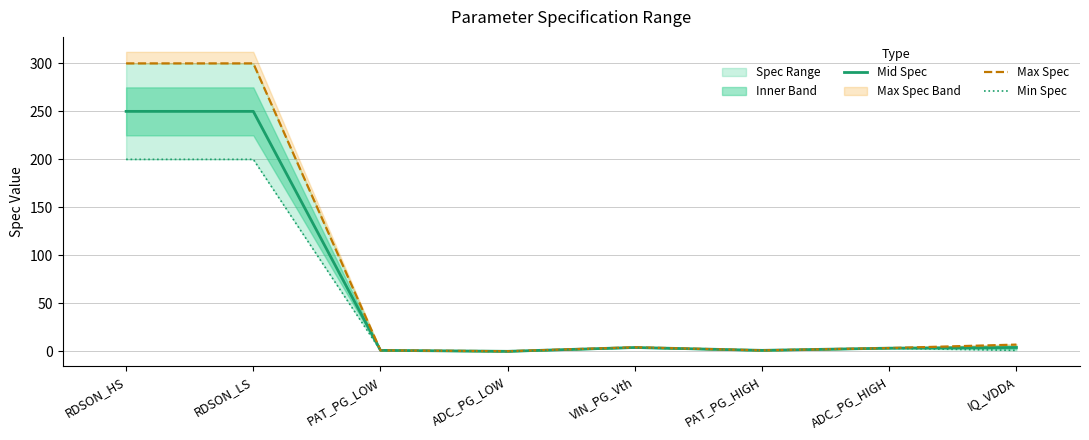

How many values in Min Spec are above zero?

7